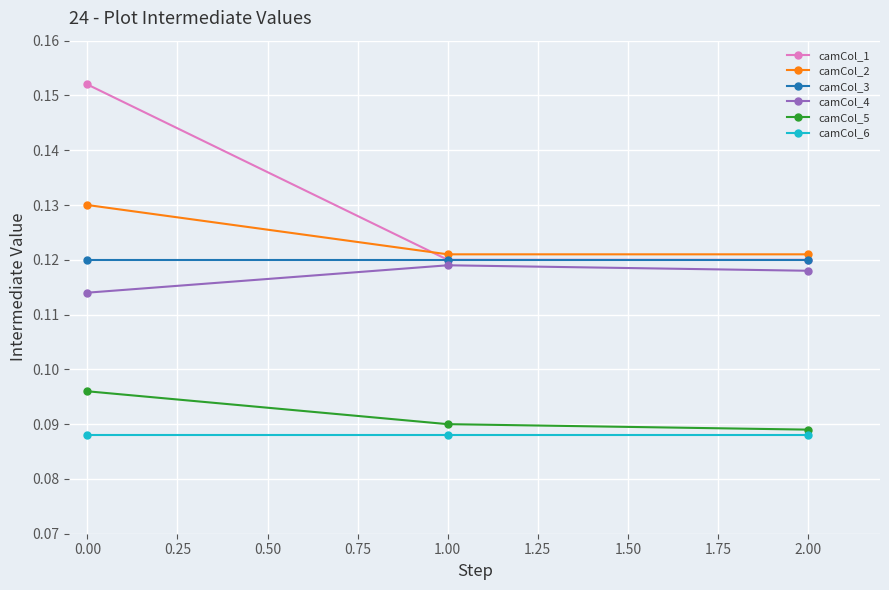

Which series has the largest total across all categories?

camCol_1